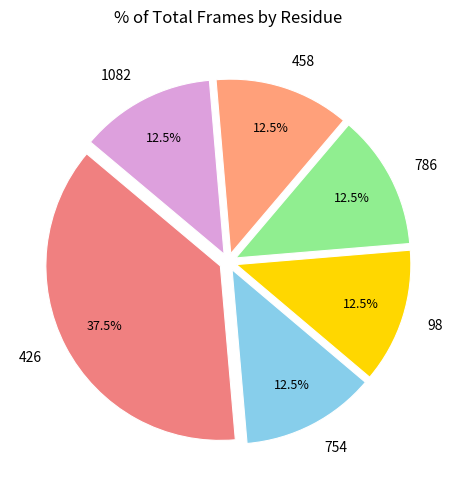

Between 426 and 98, which is larger?

426